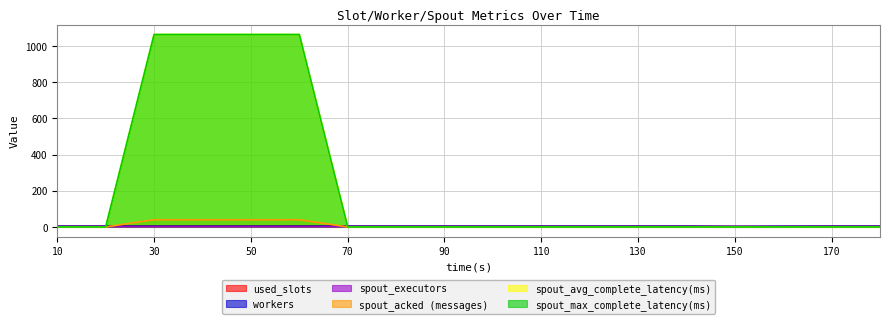

What is the difference between the maximum and minimum values in the spout_avg_complete_latency(ms) series?

1063.5